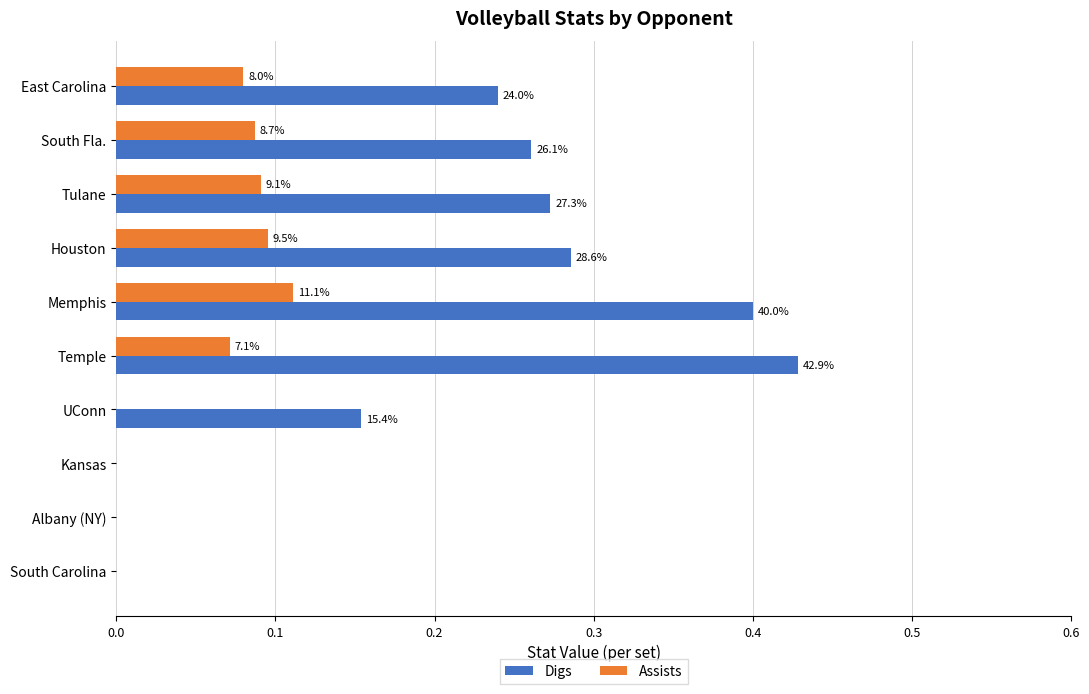

What are all the series names shown in the legend?

Digs, Assists